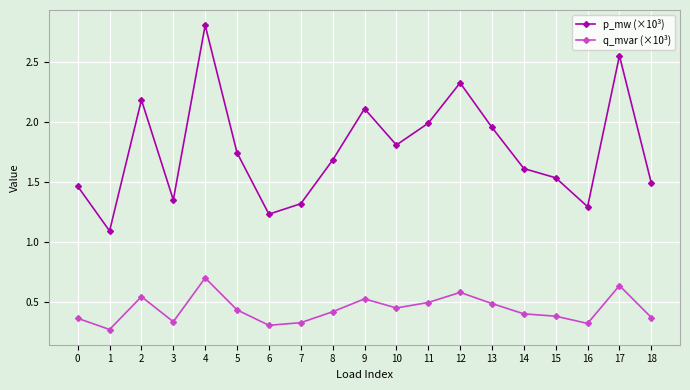

What is the maximum value shown in the chart?

2.8